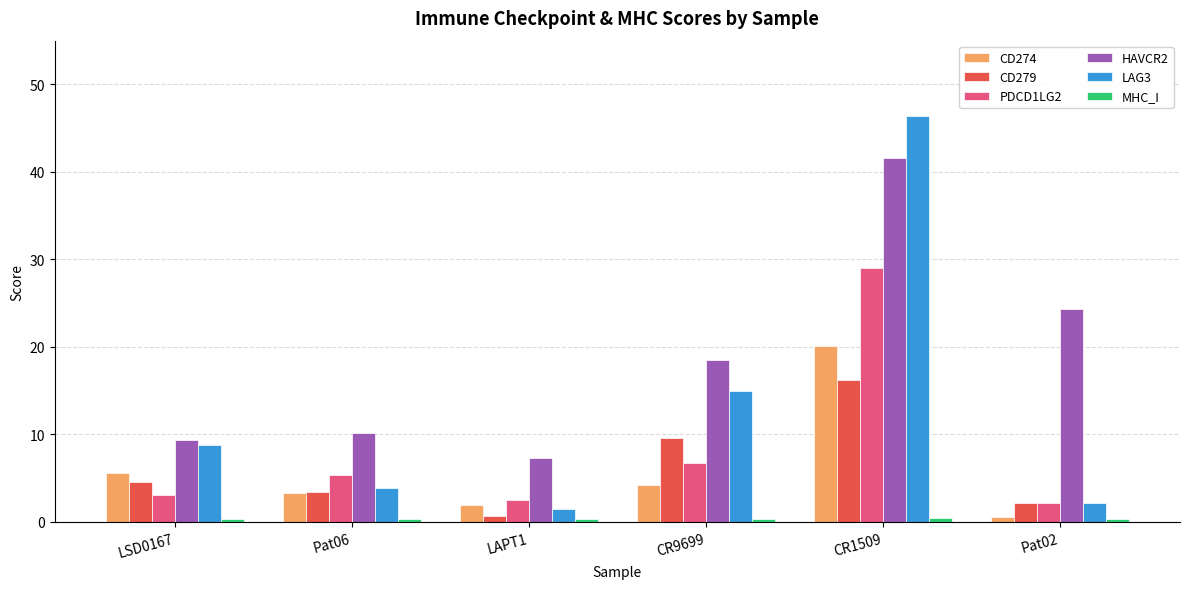

How many groups of bars are there?

6